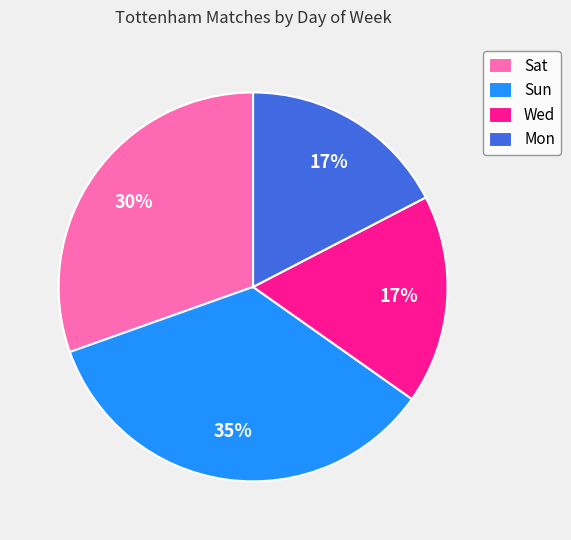

Which has a higher value, Sun or Mon?

Sun